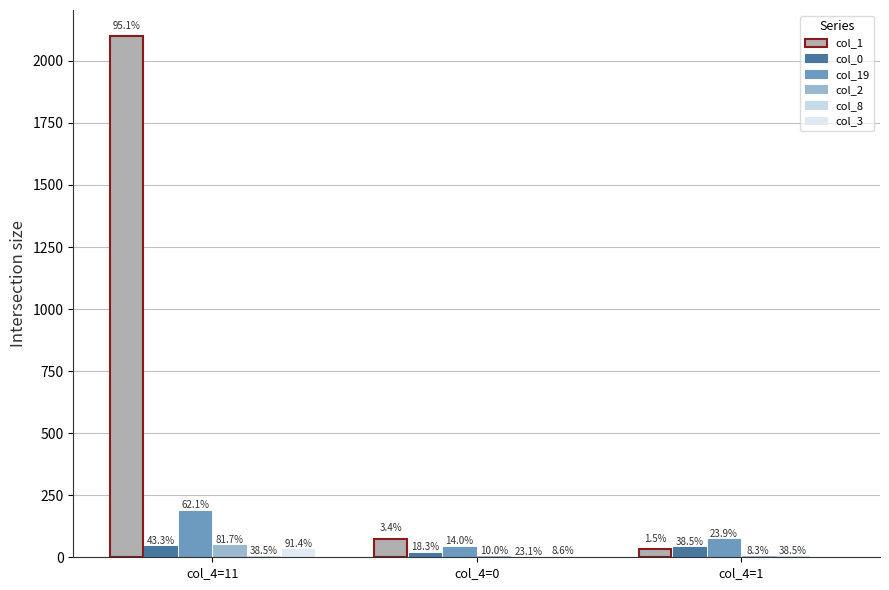

How many groups of bars are there?

3